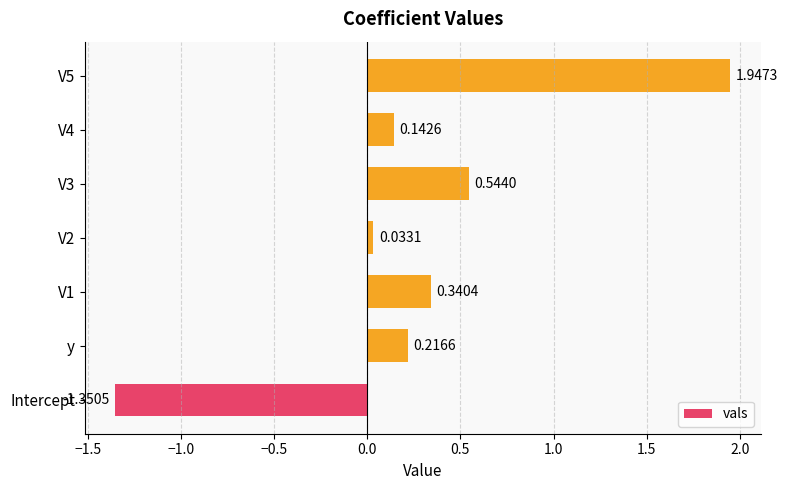

Which has a higher value, V3 or Intercept?

V3